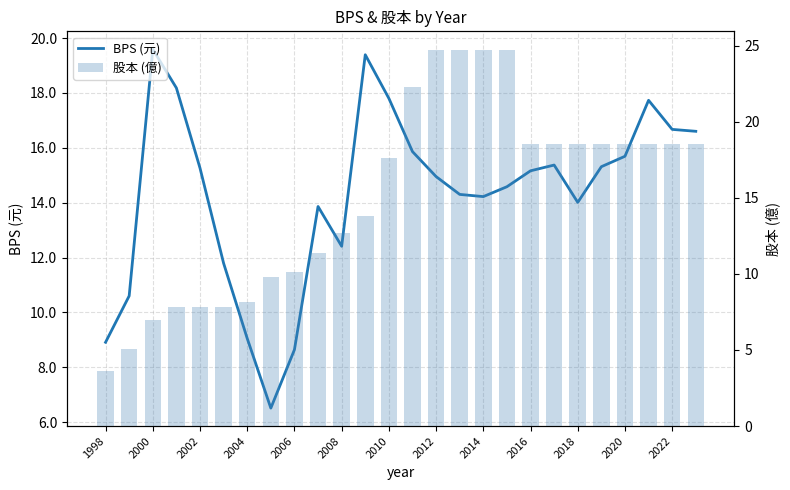

Rank the series by their maximum value, from highest to lowest.

股本 (億), BPS (元)